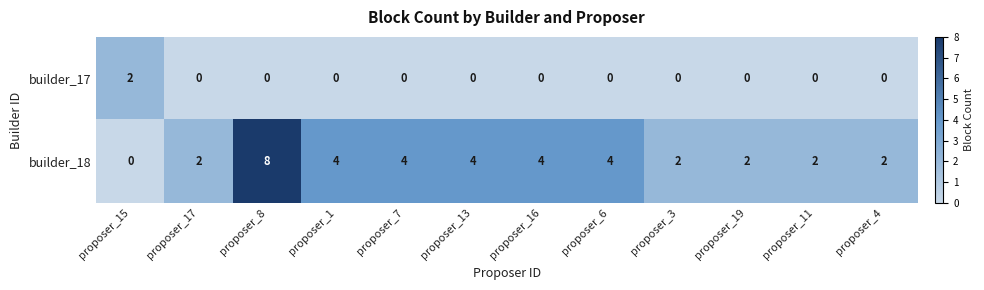

Which series has the largest total across all categories?

builder_18